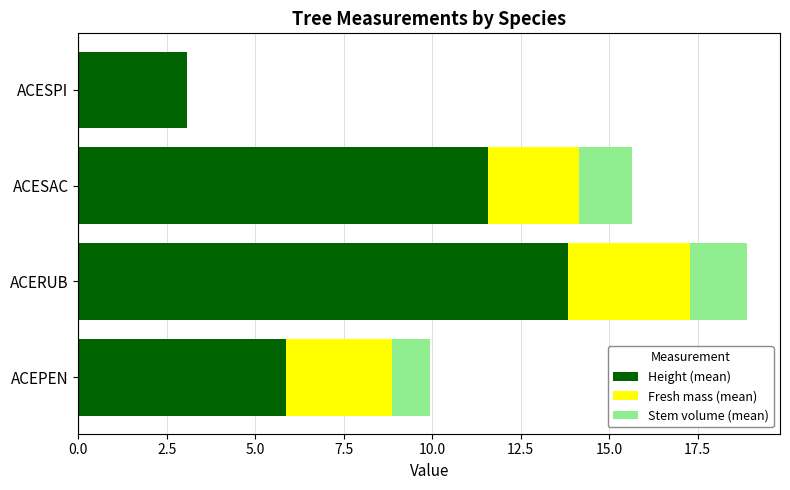

What are all the series names shown in the legend?

Height (mean), Fresh mass (mean), Stem volume (mean)